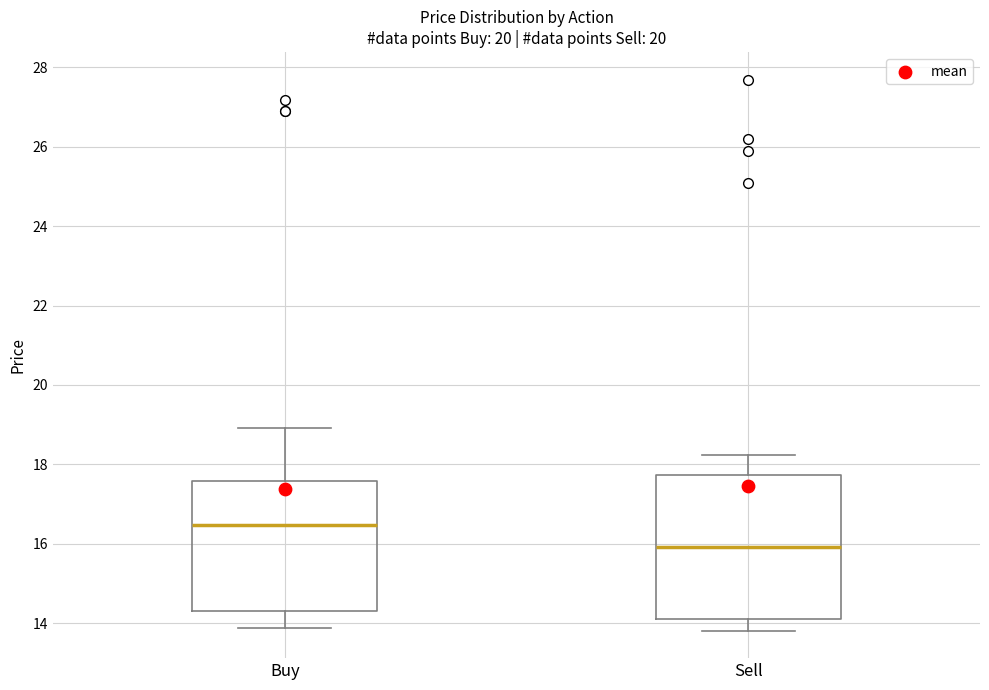

Reading left to right, read every box against the y-axis: the position of its median line, the range the box covers, and the ends of its whiskers. The values are not printed on the chart, so give them approximately, as read against the axis.

Buy: median 16.4, box 14.4 to 17.6, whiskers 13.8 to 19.0
Sell: median 16.0, box 14.2 to 17.8, whiskers 13.8 to 18.2